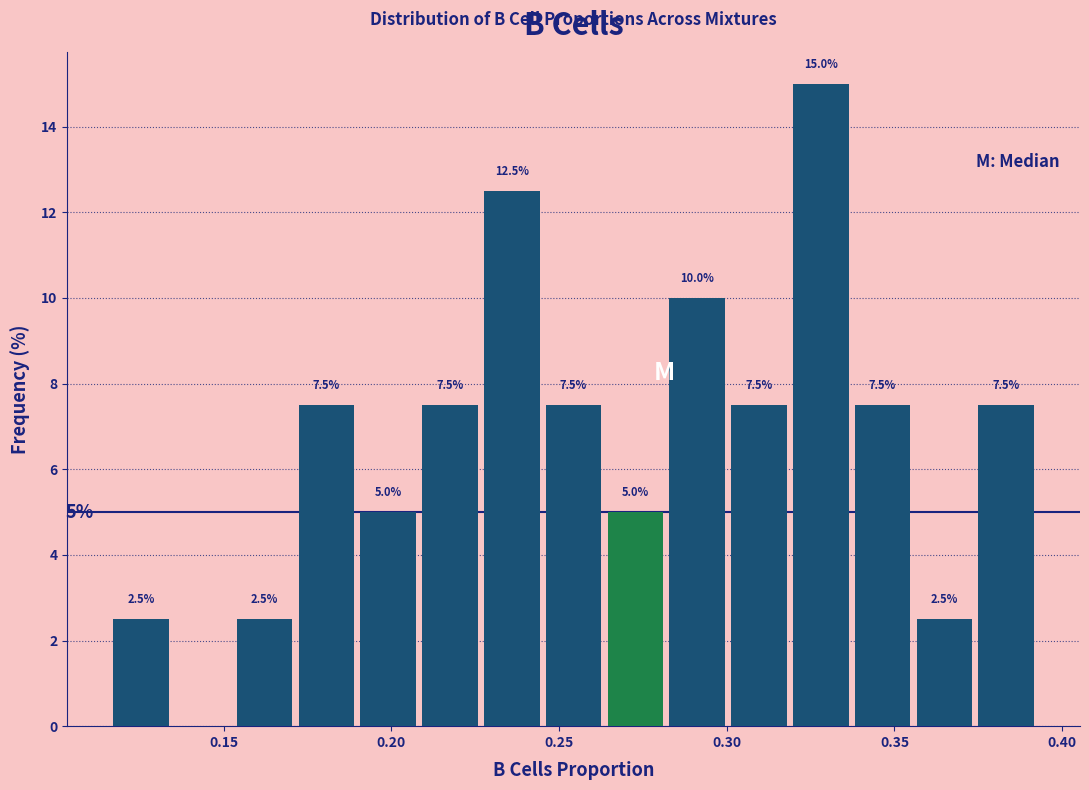

Around what value on the x-axis is the tallest bar? Give the approximate position of its centre, as read against the axis.

0.330